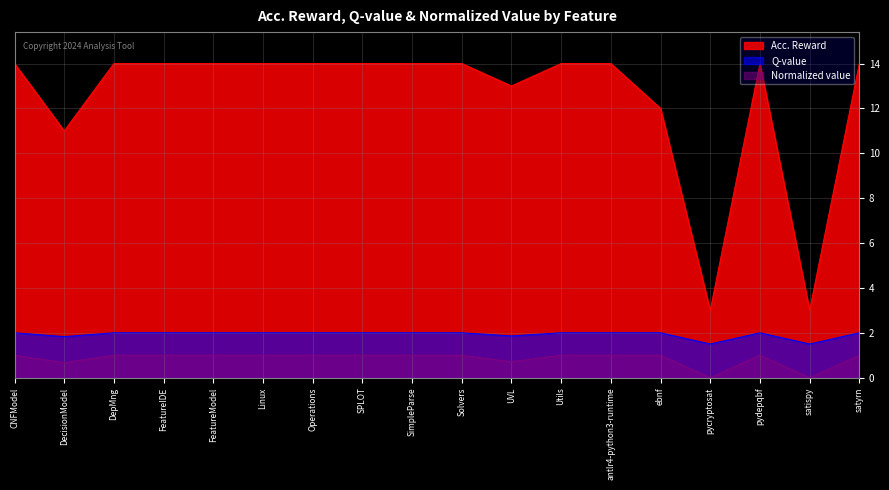

Is the value of Q-value at SimpleParse greater than the value of Acc. Reward at satispy?

No